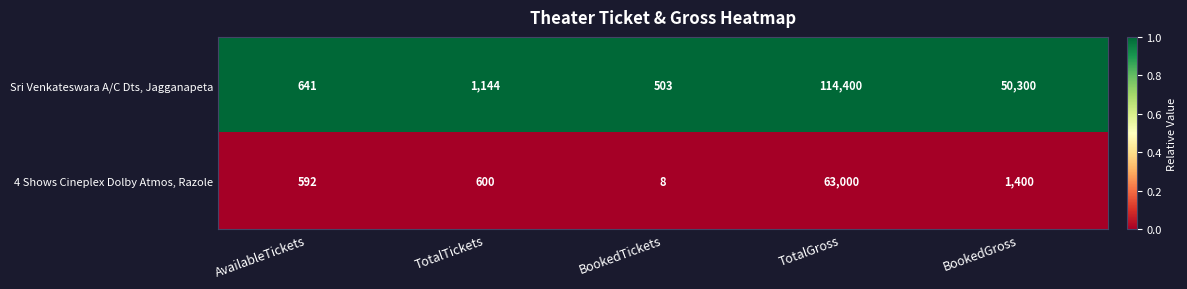

What is the difference between the maximum and minimum values in the Sri Venkateswara A/C Dts, Jagganapeta series?

113897